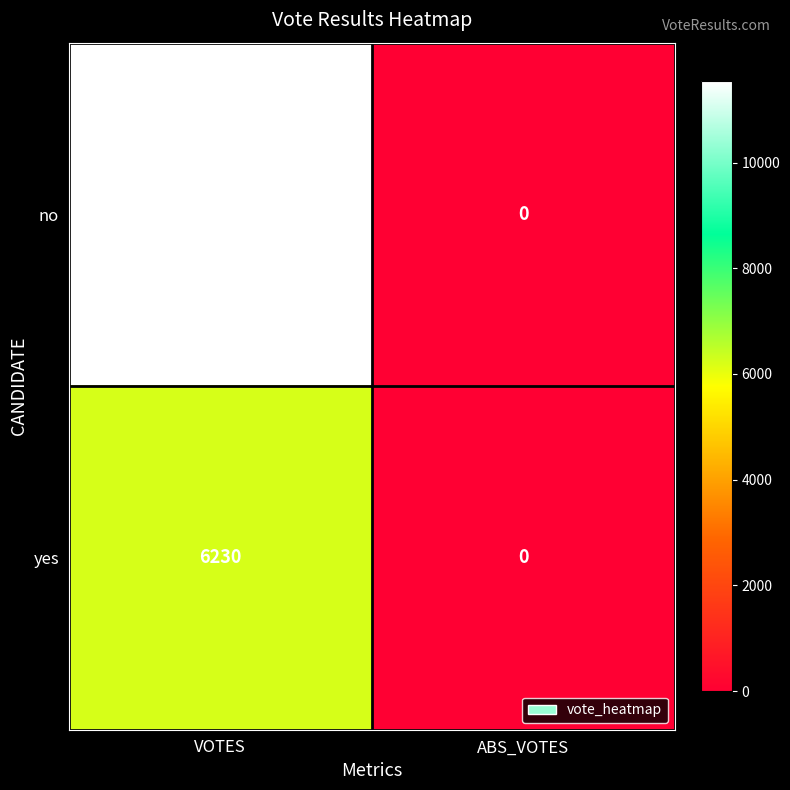

What is the difference between the maximum and minimum values in the no series?

11536